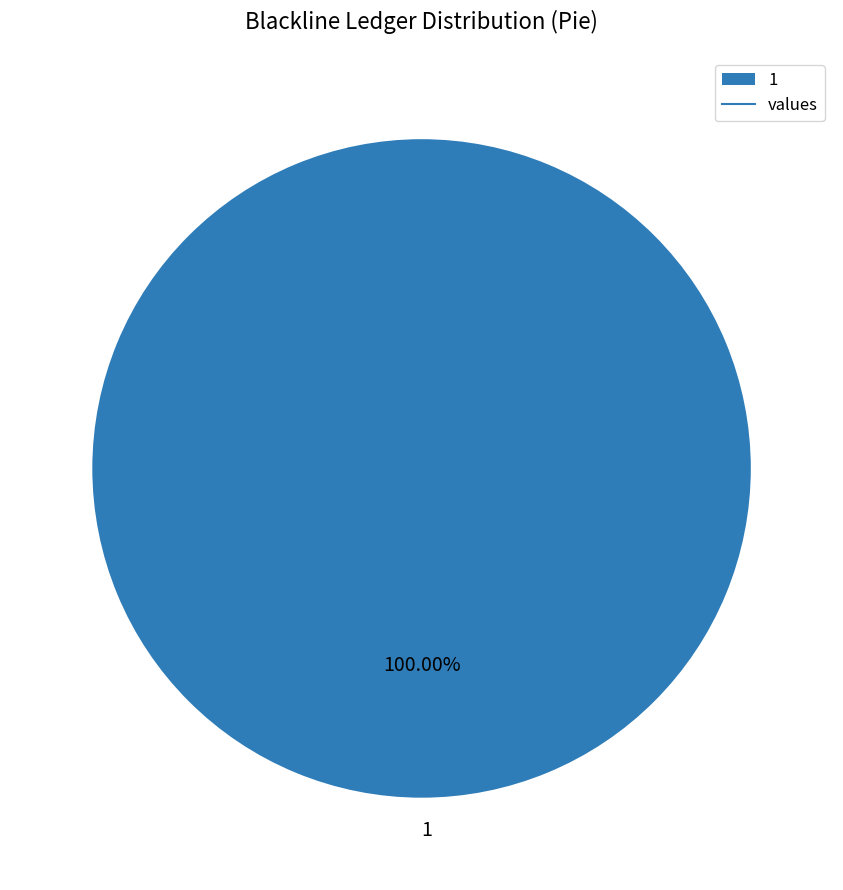

Which slice represents more than half of the pie?

1